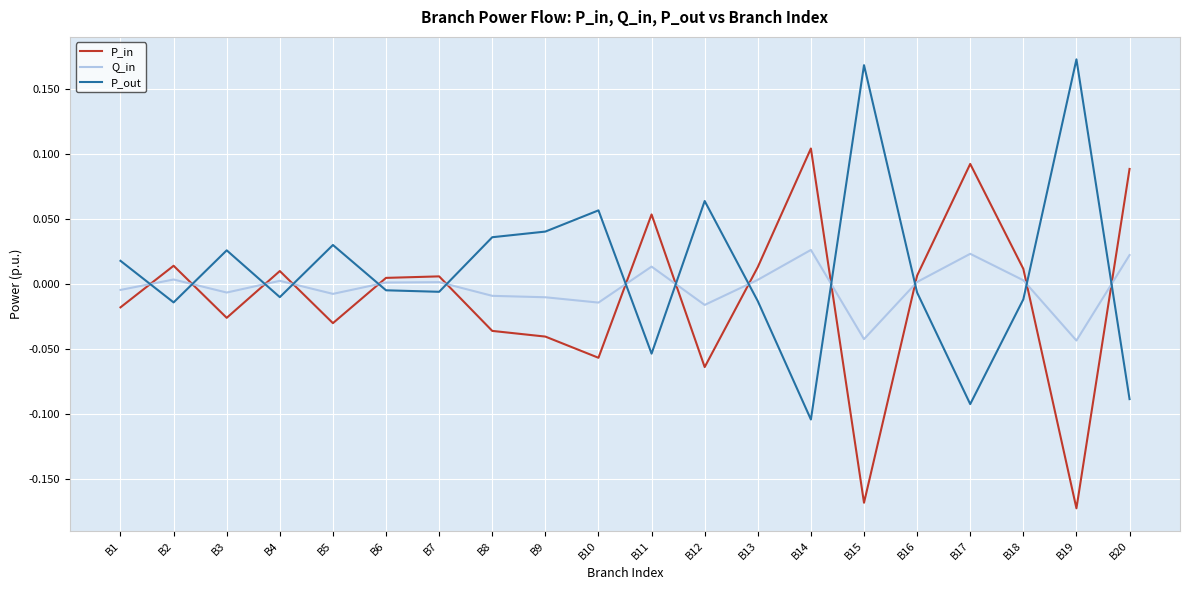

True or false: P_out has a value of -0.0 at B6.

True